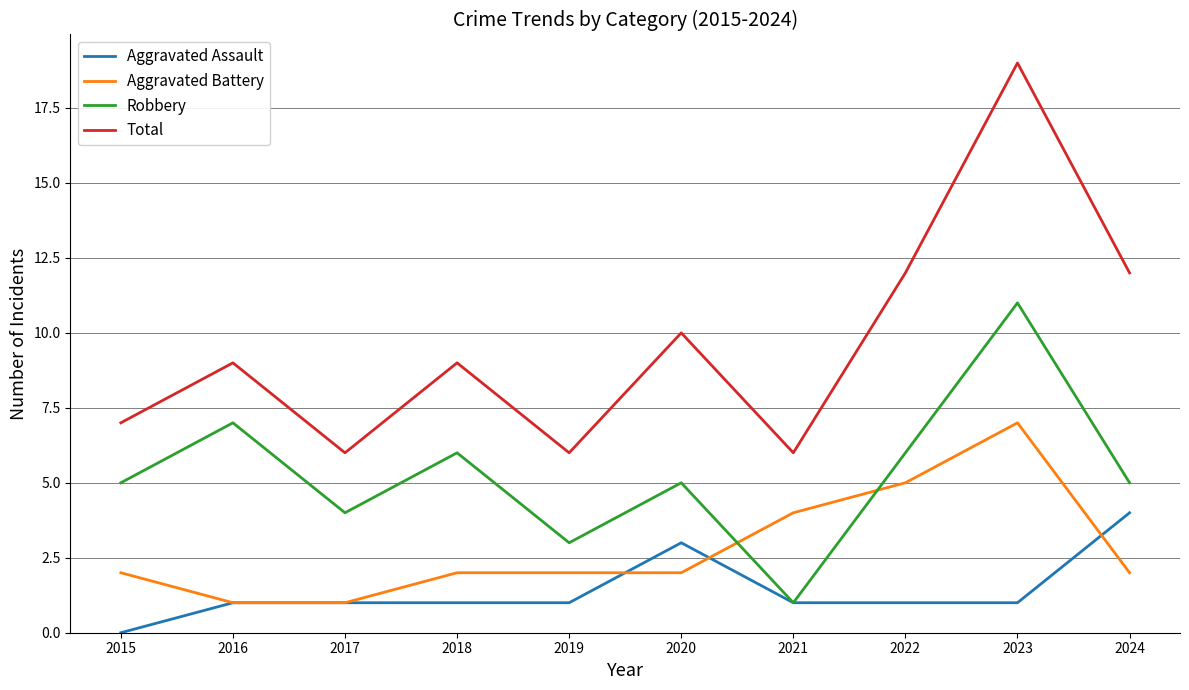

How many interior local peaks does the Total series have?

4